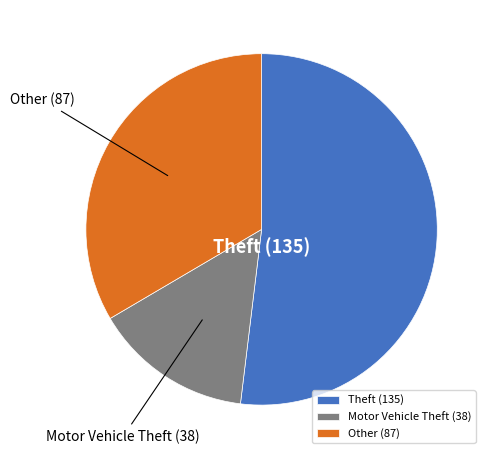

What is the majority slice?

Theft (135)